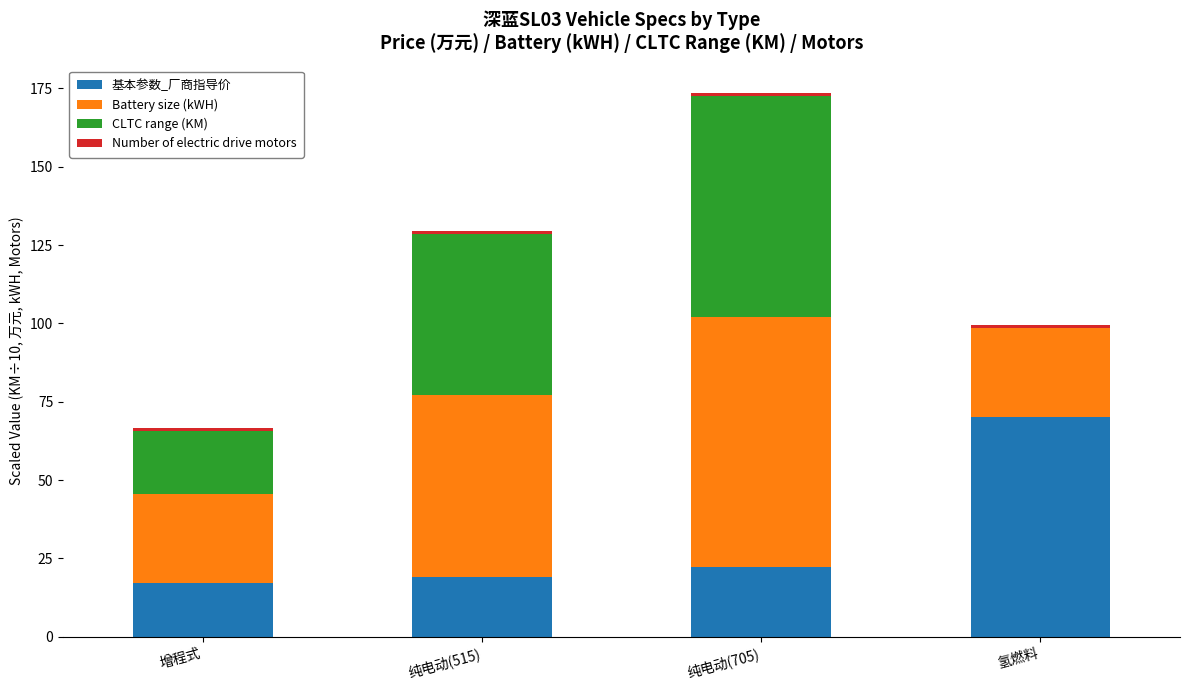

At which category is the sum across all series the highest?

纯电动(705)